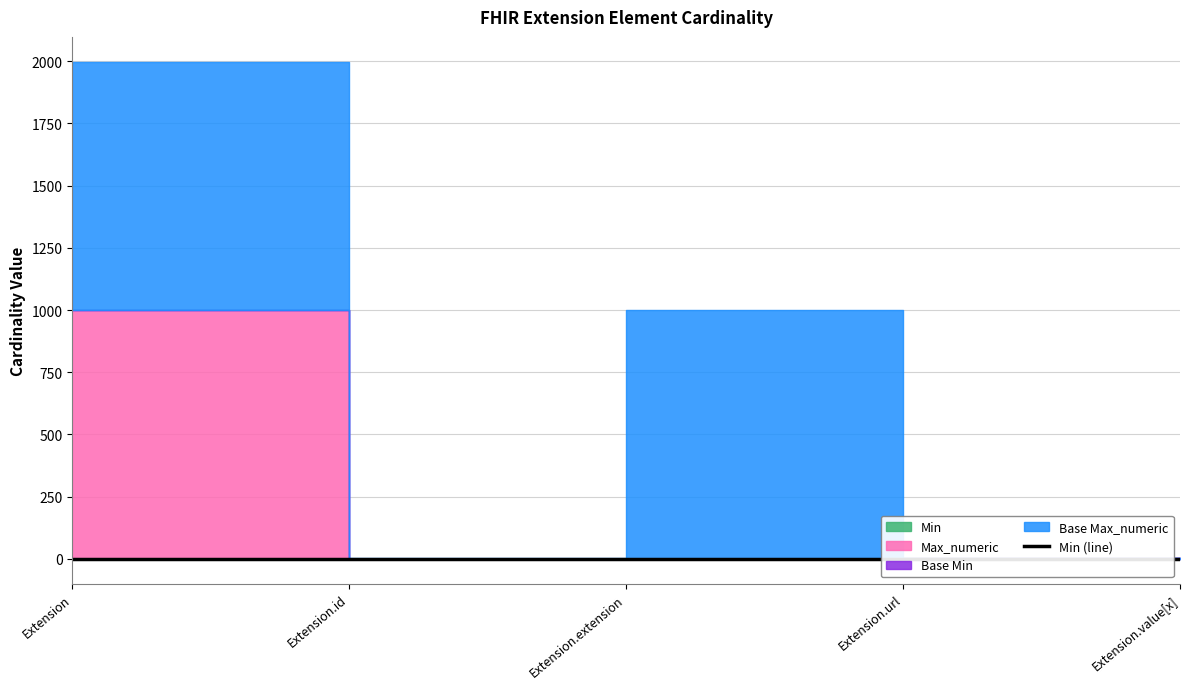

List the labels in order of value, smallest first.

Extension, Extension.id, Extension.extension, Extension.value[x], Extension.url